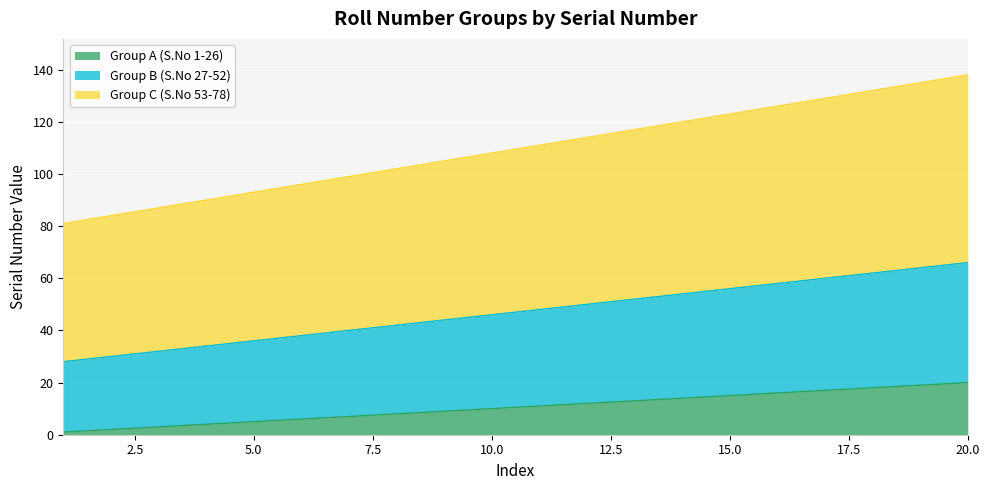

What is the maximum value for Group B (S.No 27-52)?

66